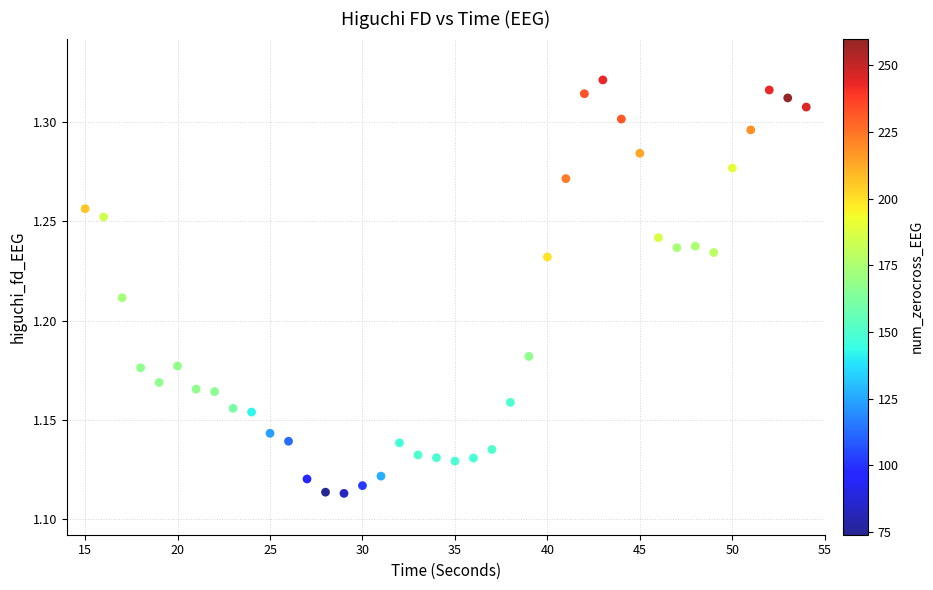

What is the range of X values (max minus min)?

39.0